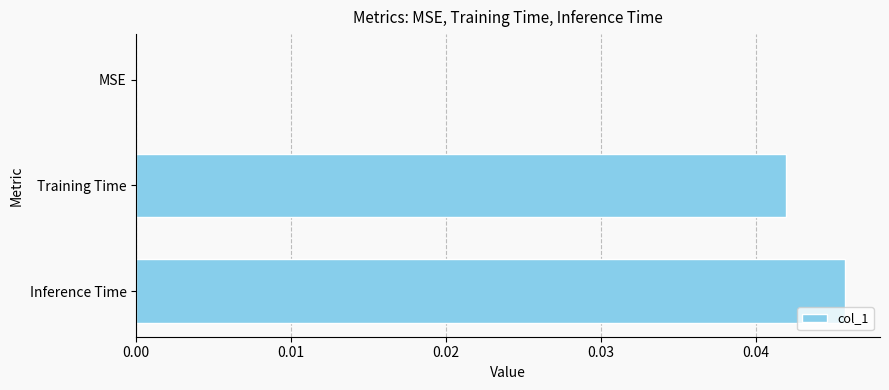

Which has a higher value, Training Time or Inference Time?

Inference Time